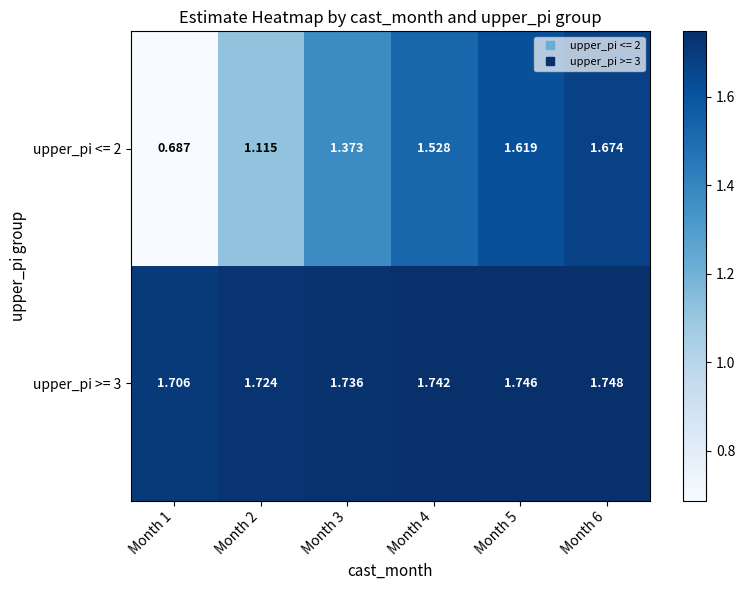

Which label corresponds to the smallest value in the chart?

Month 1